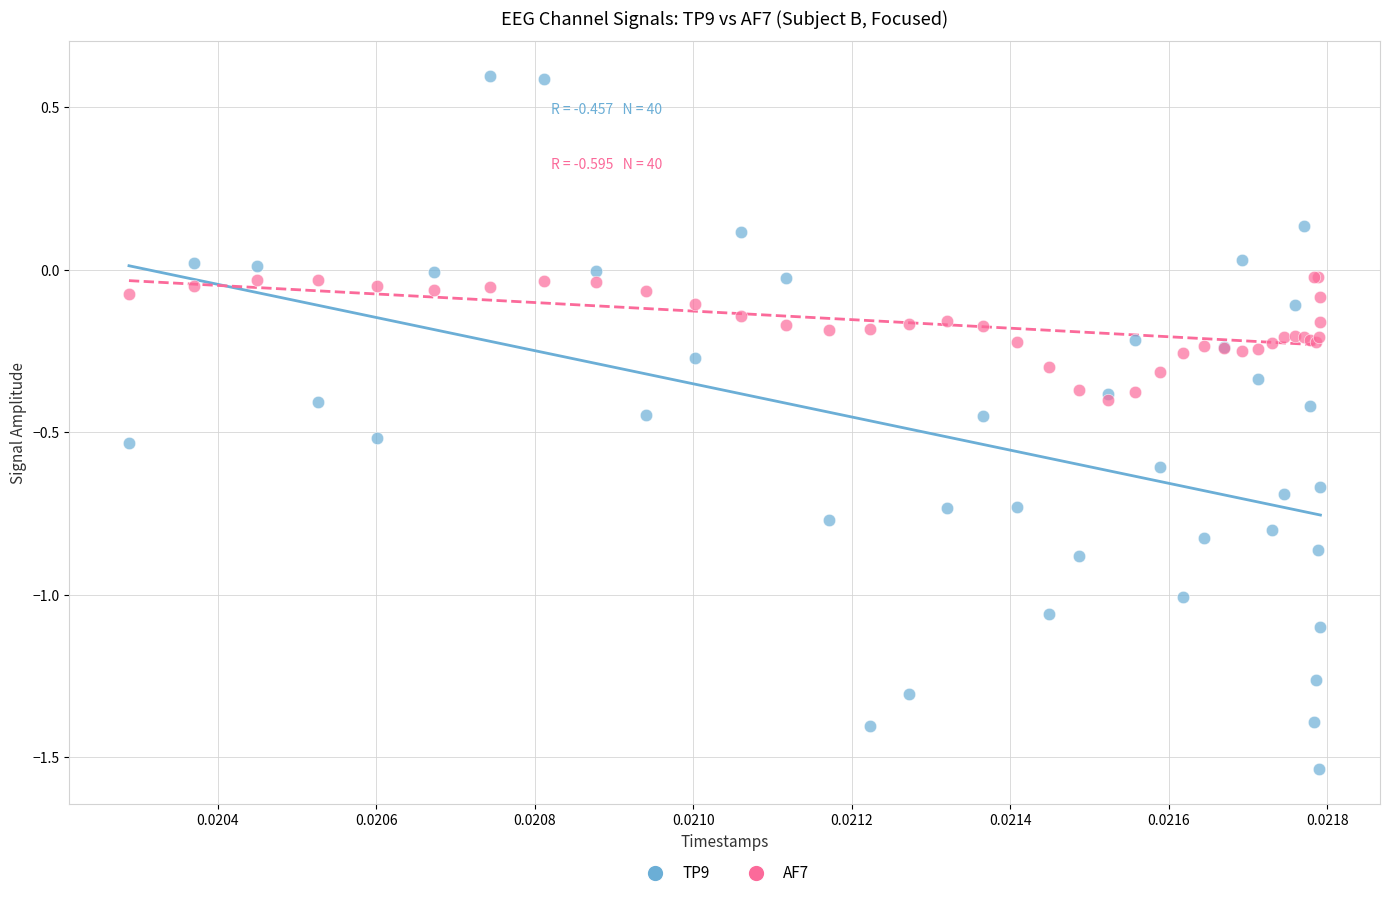

What are all the series names shown in the legend?

TP9, AF7